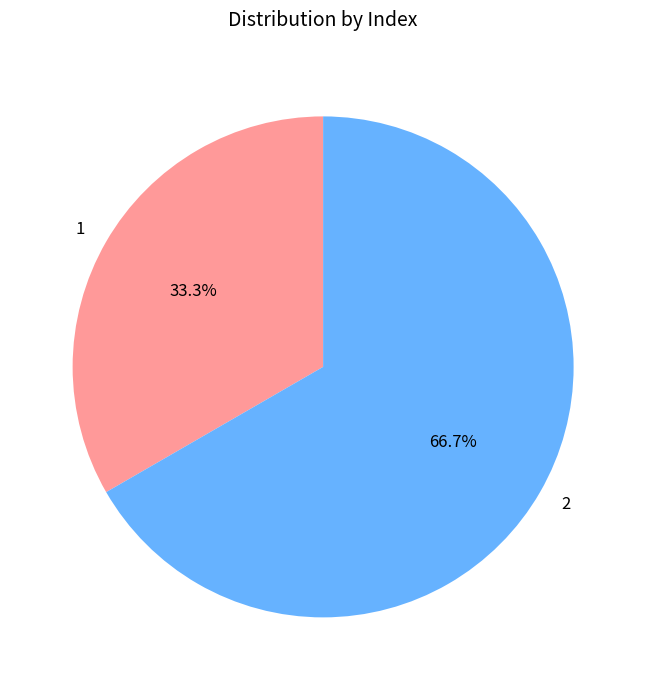

Count the number of slices in the pie.

2